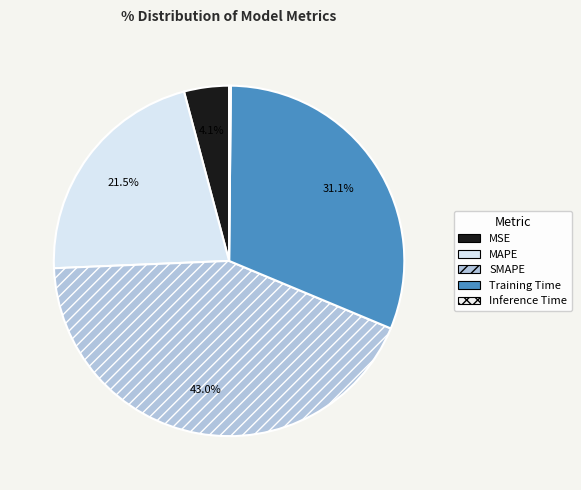

To the nearest percent, what is the difference between the largest and smallest slice percentages?

43%